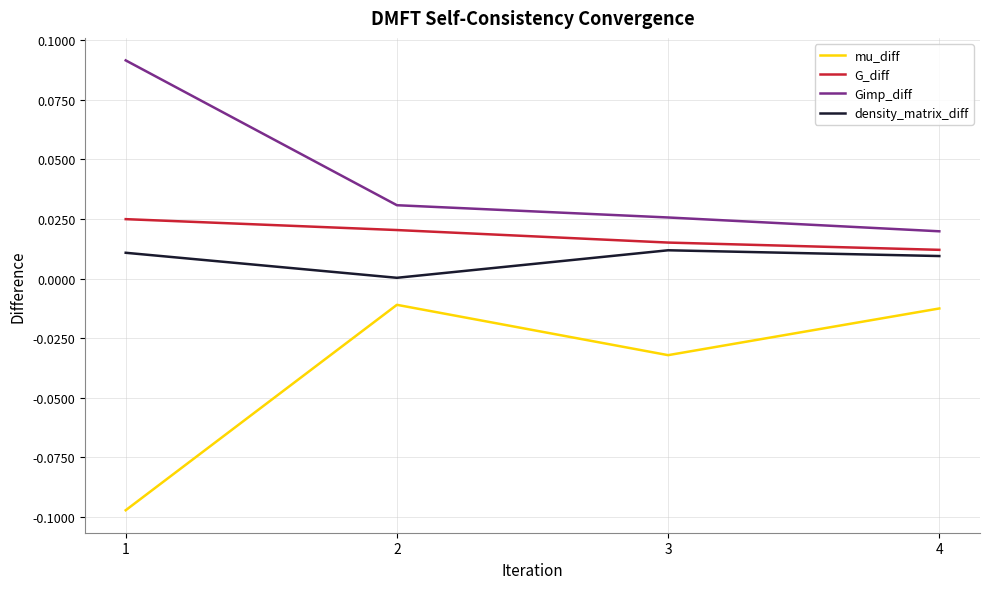

Which series has the largest range (max minus min)?

mu_diff